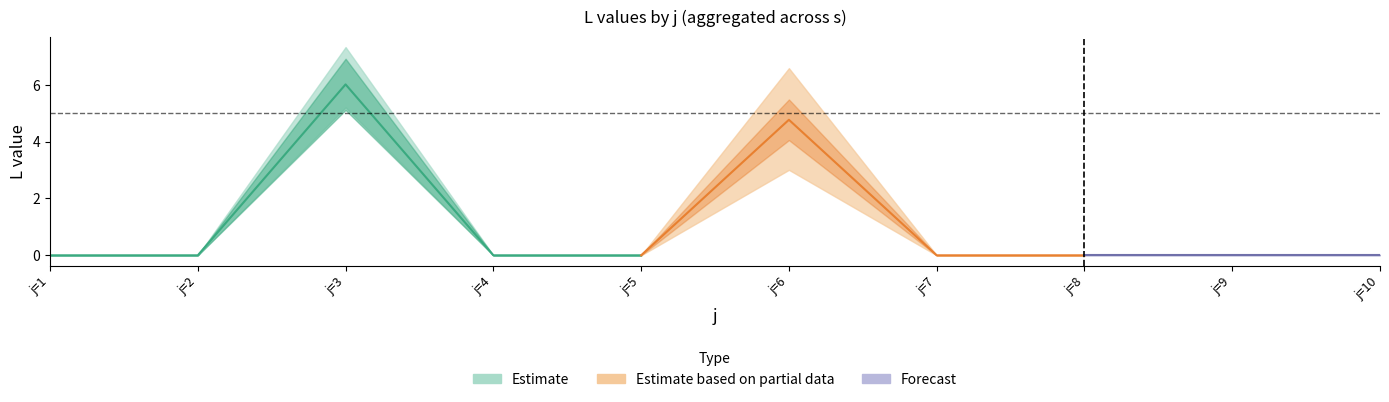

Does the chart have visible grid lines?

No